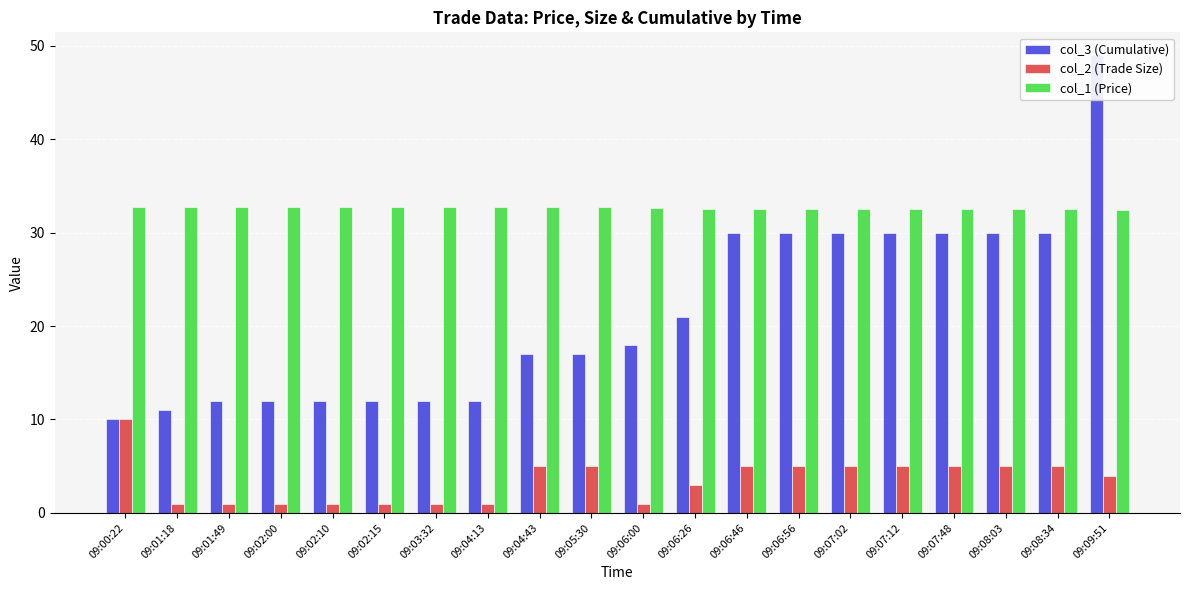

What is the difference between the maximum and minimum values in the col_3 (Cumulative) series?

39.0